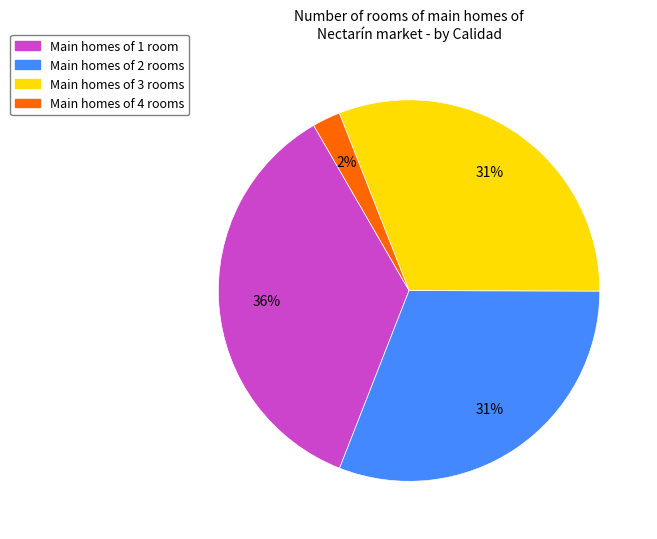

Is there a majority slice in this chart?

No